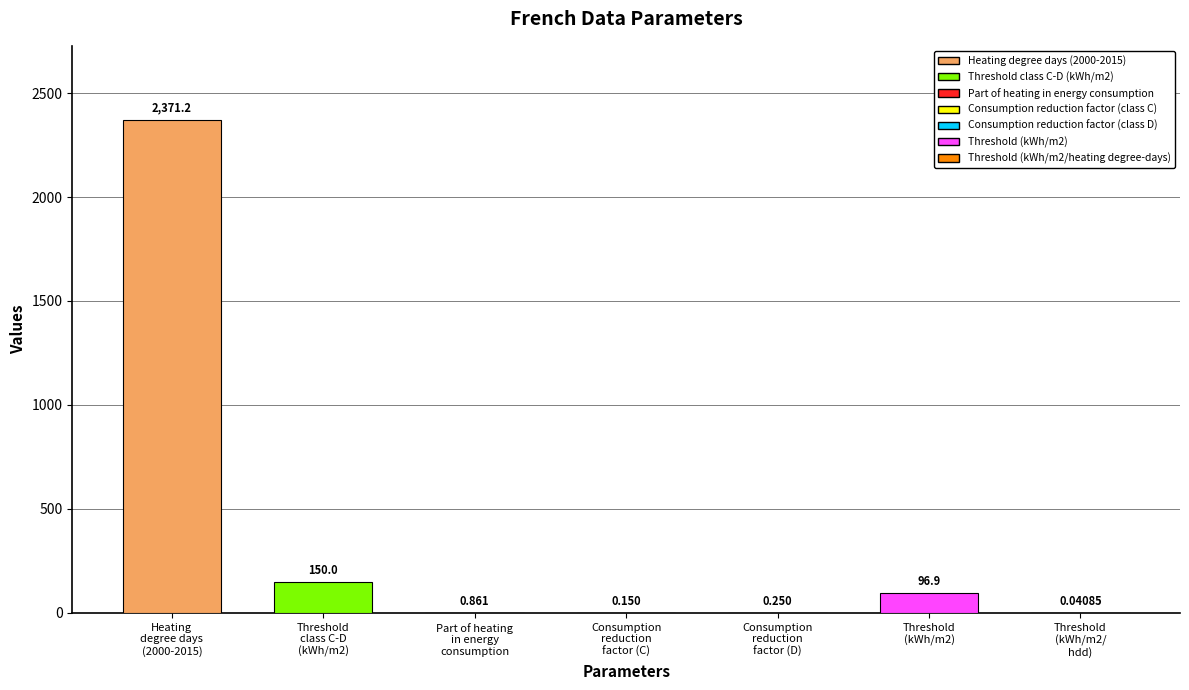

What is the greatest value displayed?

2371.2